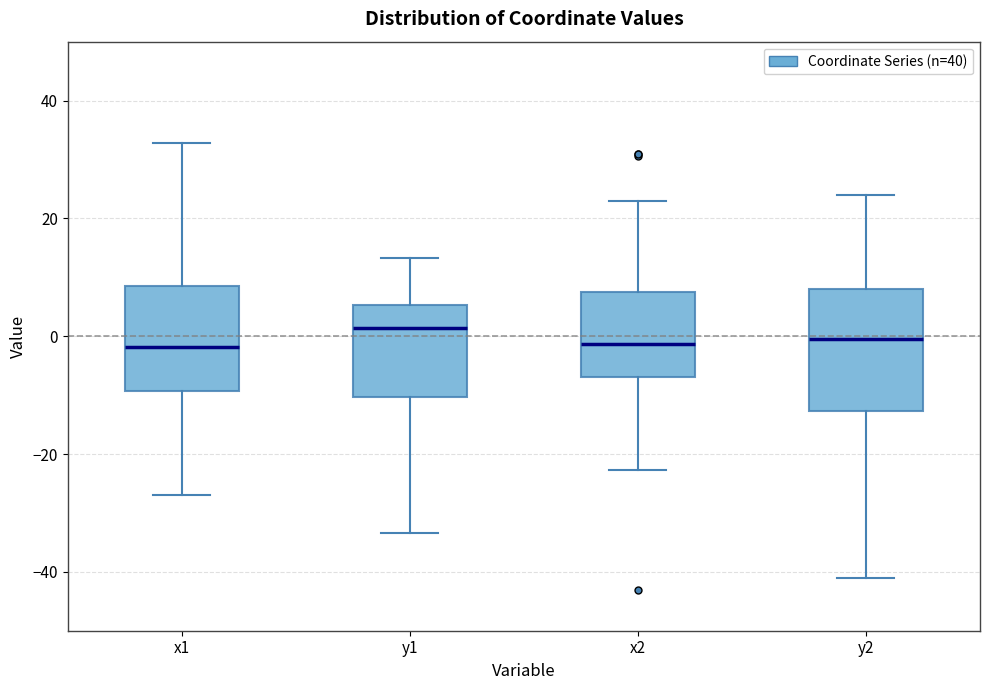

Which box is the tallest, from its lower edge to its upper edge?

y2